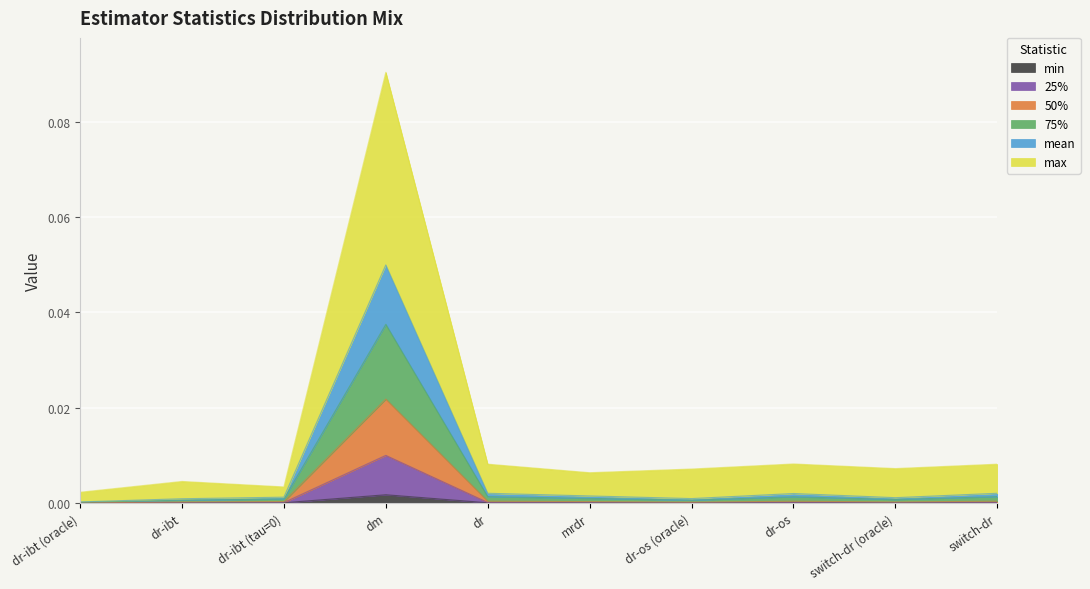

True or false: 50% has a value of 0.0 at dr-ibt.

False